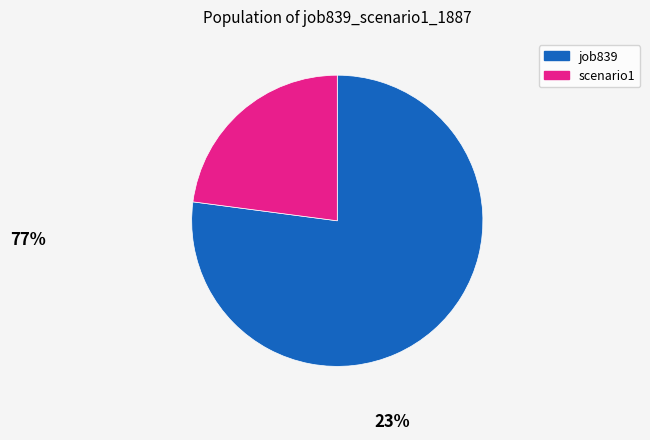

Is there any slice that represents more than half of the pie?

Yes